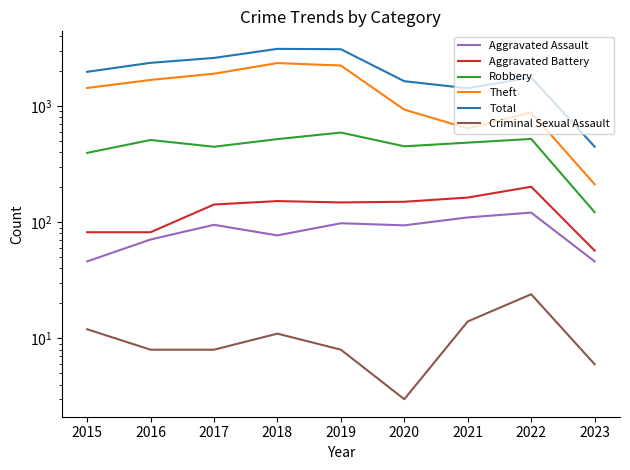

True or false: Criminal Sexual Assault and Total cross at least once.

False